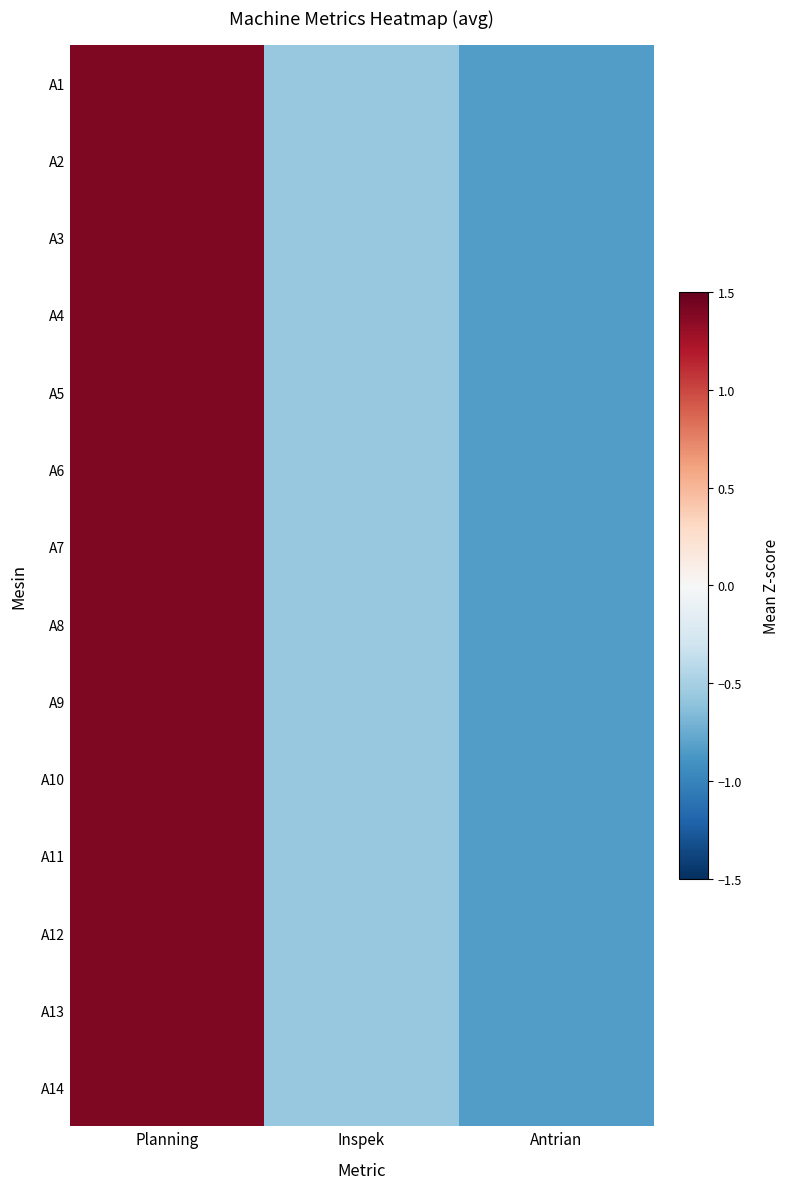

At how many categories does at least one series exceed 1?

1